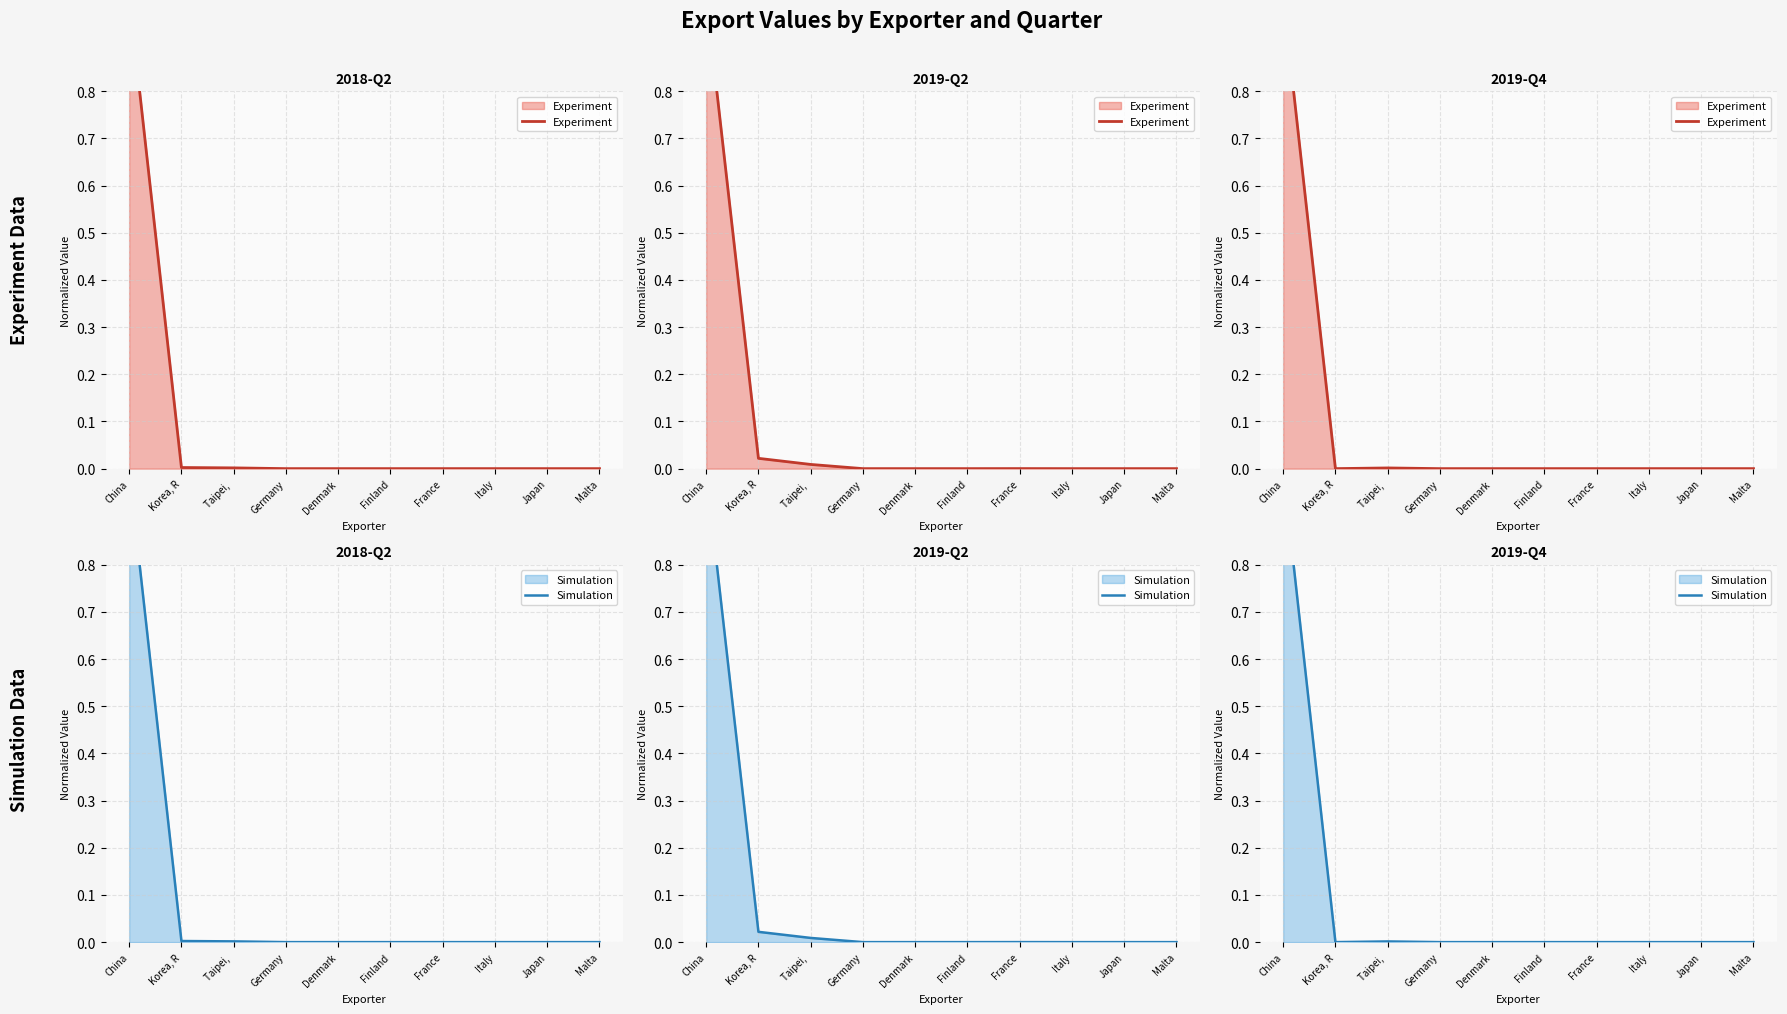

What is the label of the 2nd point from the left?

Korea, R